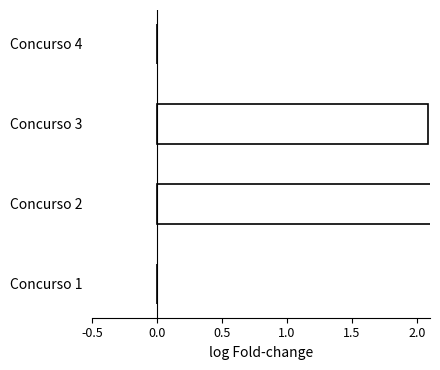

Is it true that the value at Concurso 3 is 2.1?

True